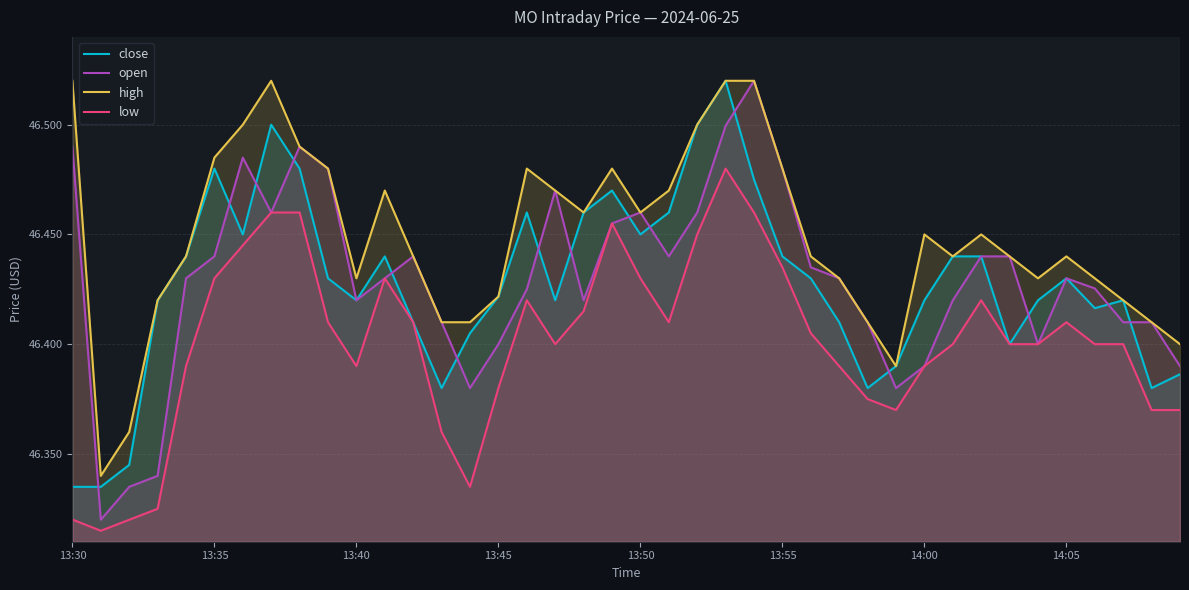

At which label does close reach its minimum?

13:30